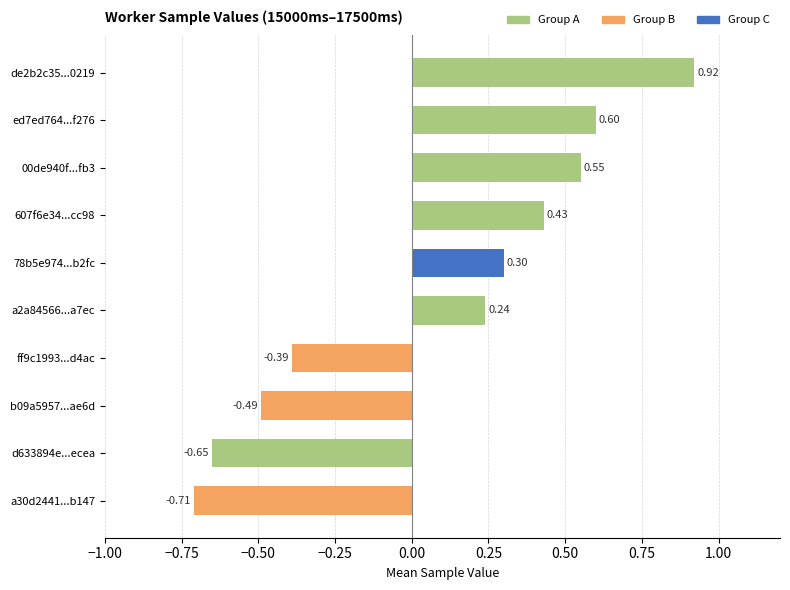

Which has a higher value, de2b2c35...0219 or 607f6e34...cc98?

de2b2c35...0219